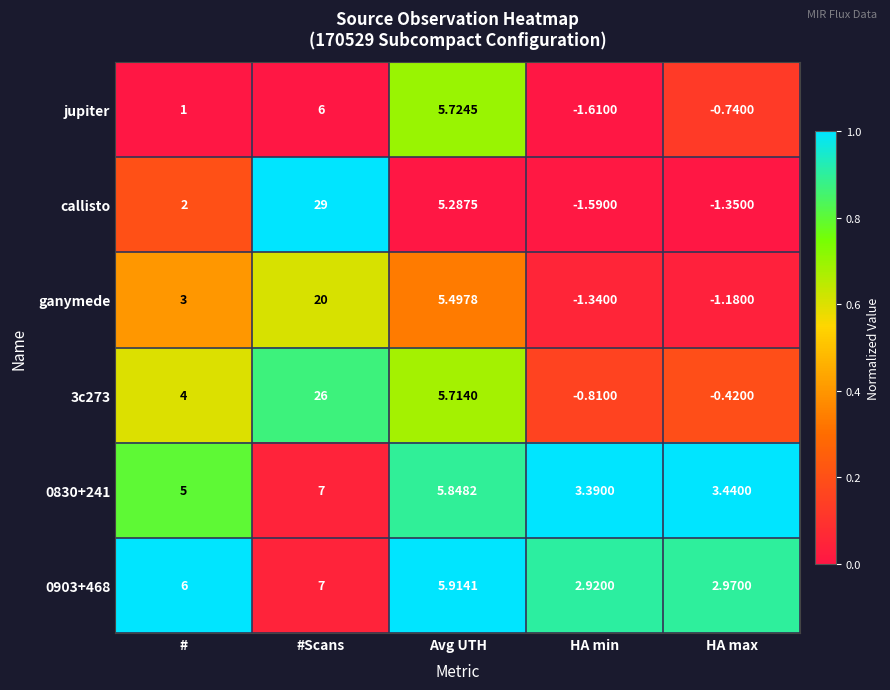

At which category is the sum across all series the highest?

#Scans